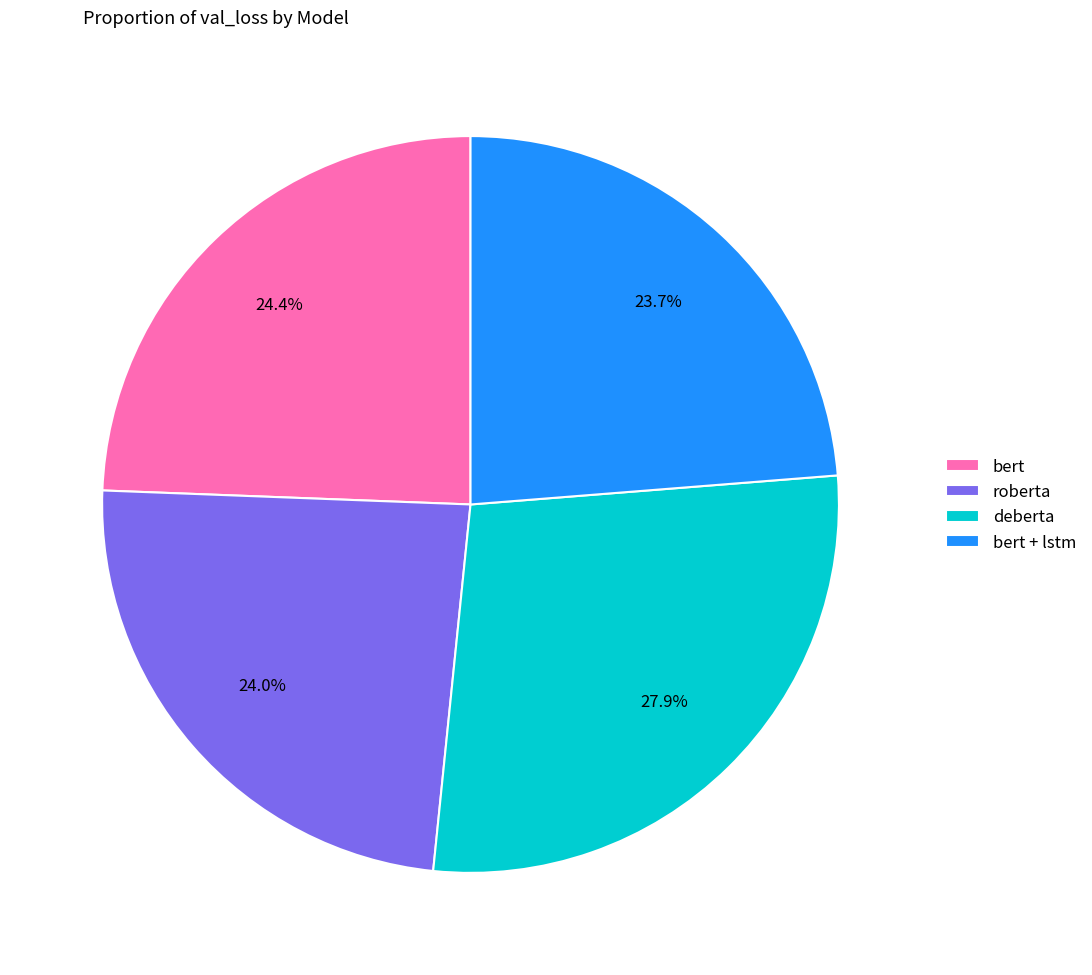

Count the number of slices in the pie.

4